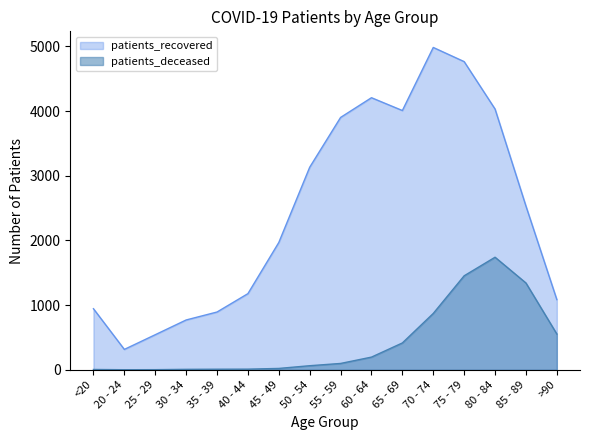

What is the spread (max minus min) of values at 75 - 79?

3311